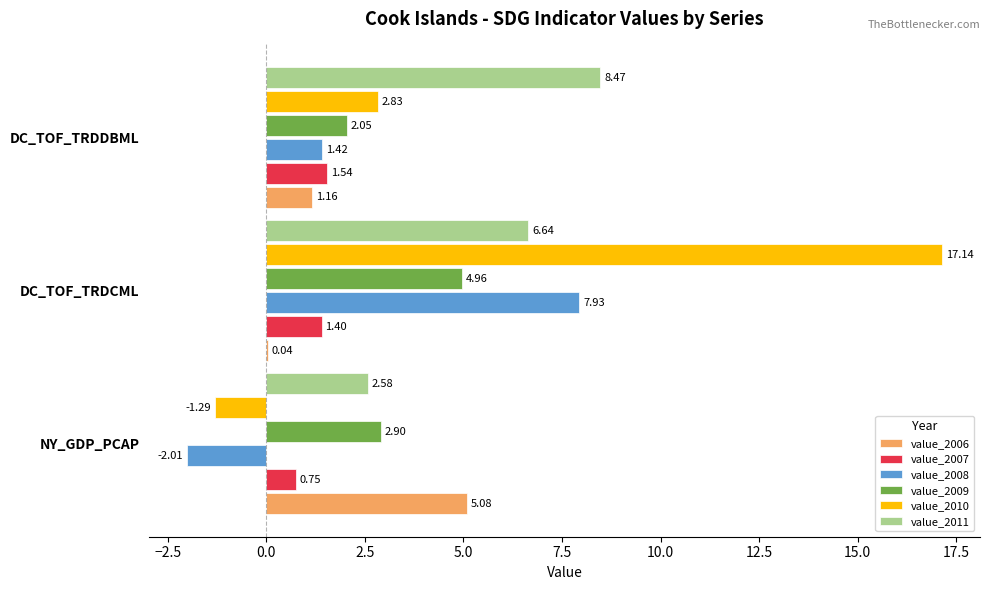

Which series changed the most between NY_GDP_PCAP and DC_TOF_TRDDBML?

value_2011